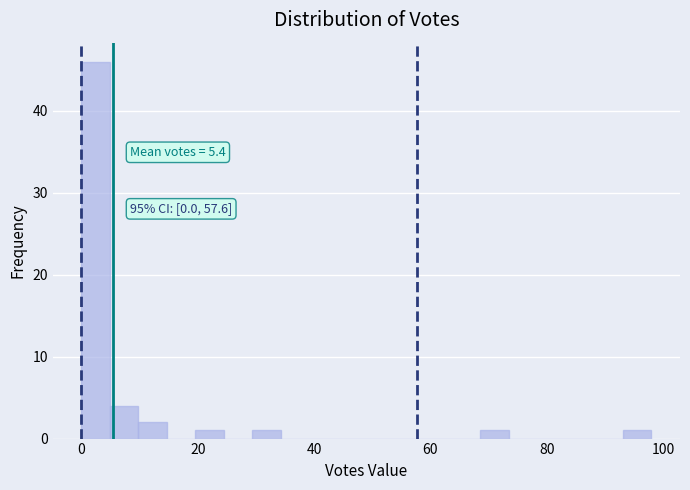

Read against the x-axis, roughly where is the centre of the tallest bar?

2